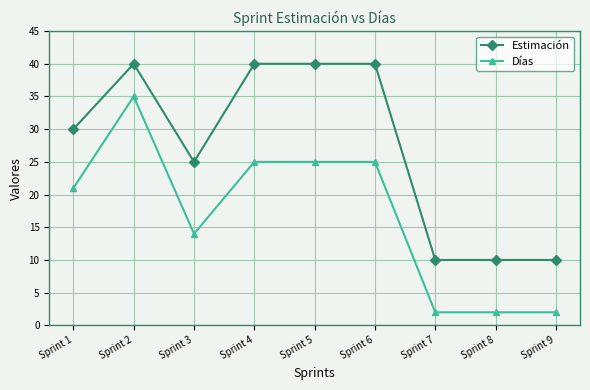

Rank the series by their average value, from lowest to highest.

Días, Estimación